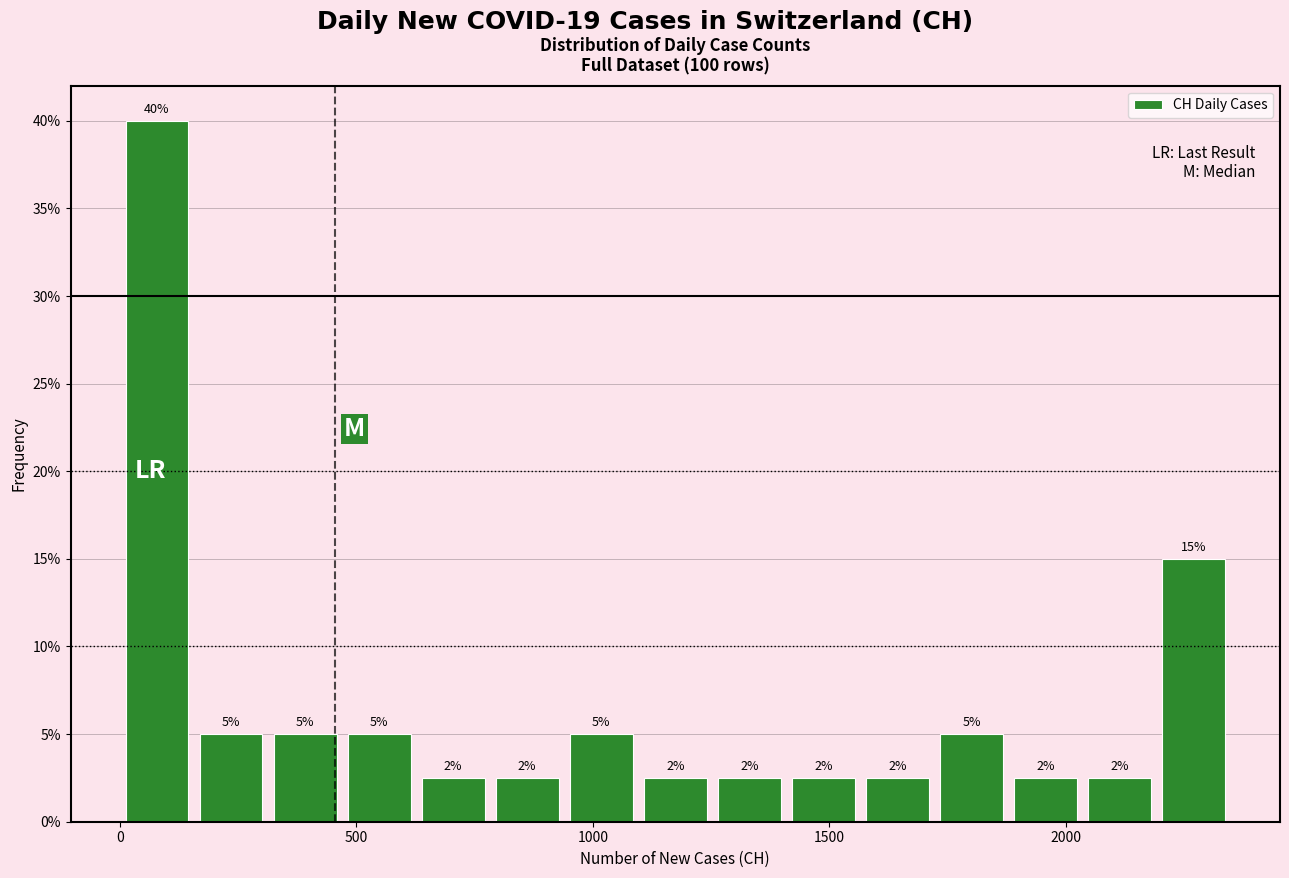

Around what value on the x-axis is the tallest bar? Give the approximate position of its centre, as read against the axis.

100